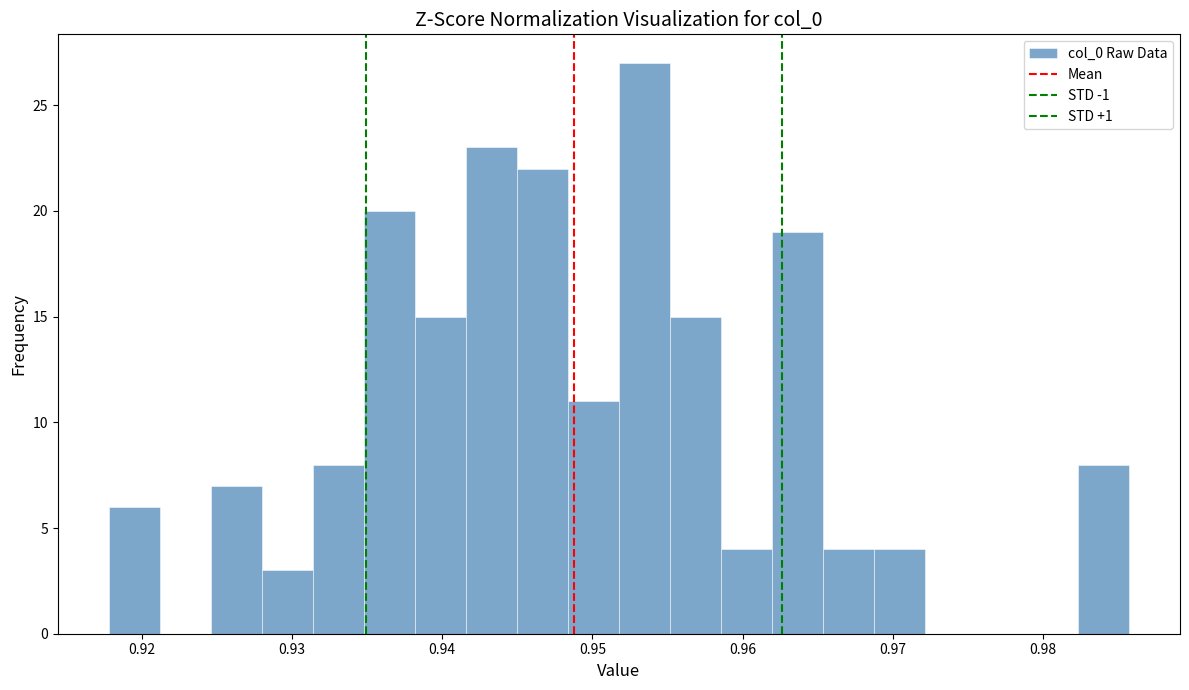

Read against the x-axis, roughly where is the centre of the tallest bar?

0.953